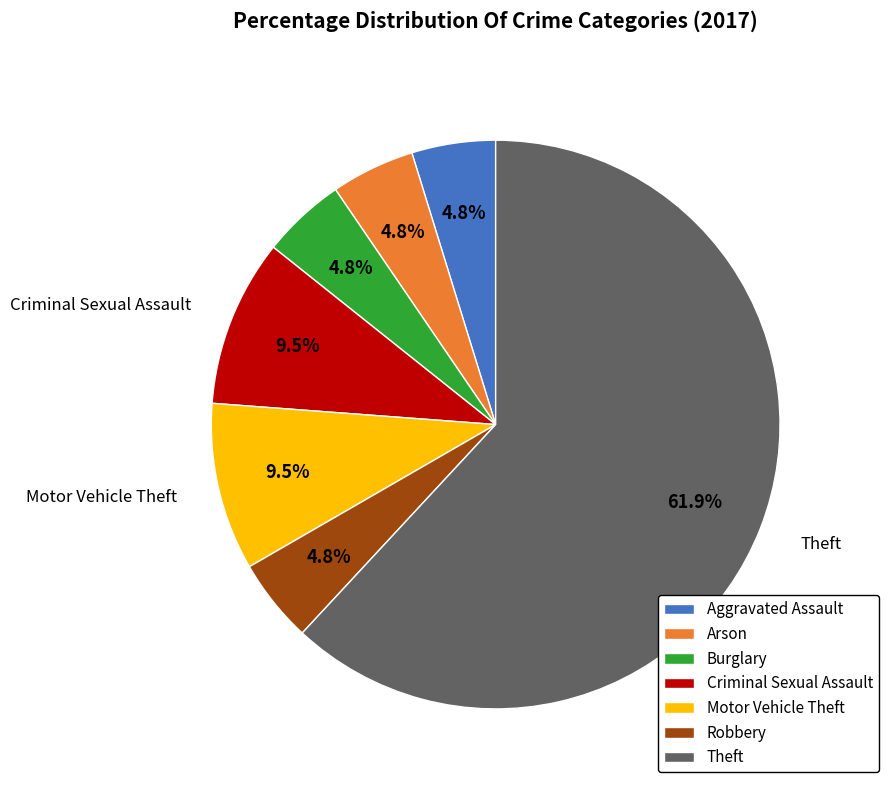

Do Theft and Criminal Sexual Assault together represent more than half of the pie?

Yes